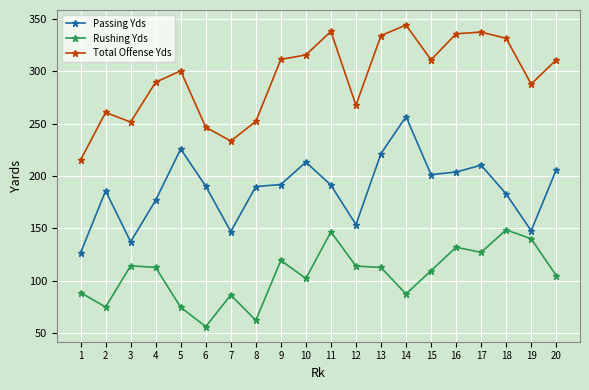

What is the minimum value shown in the chart?

56.2